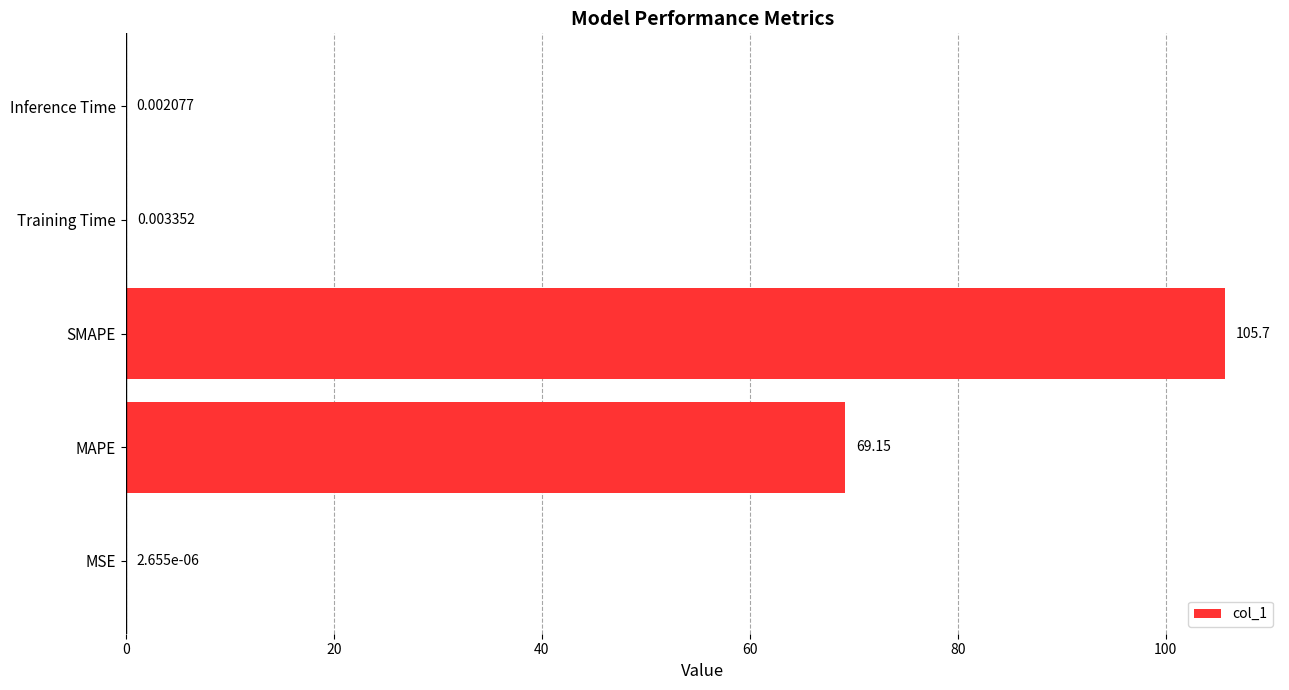

At which category does the chart reach its peak across all series?

SMAPE